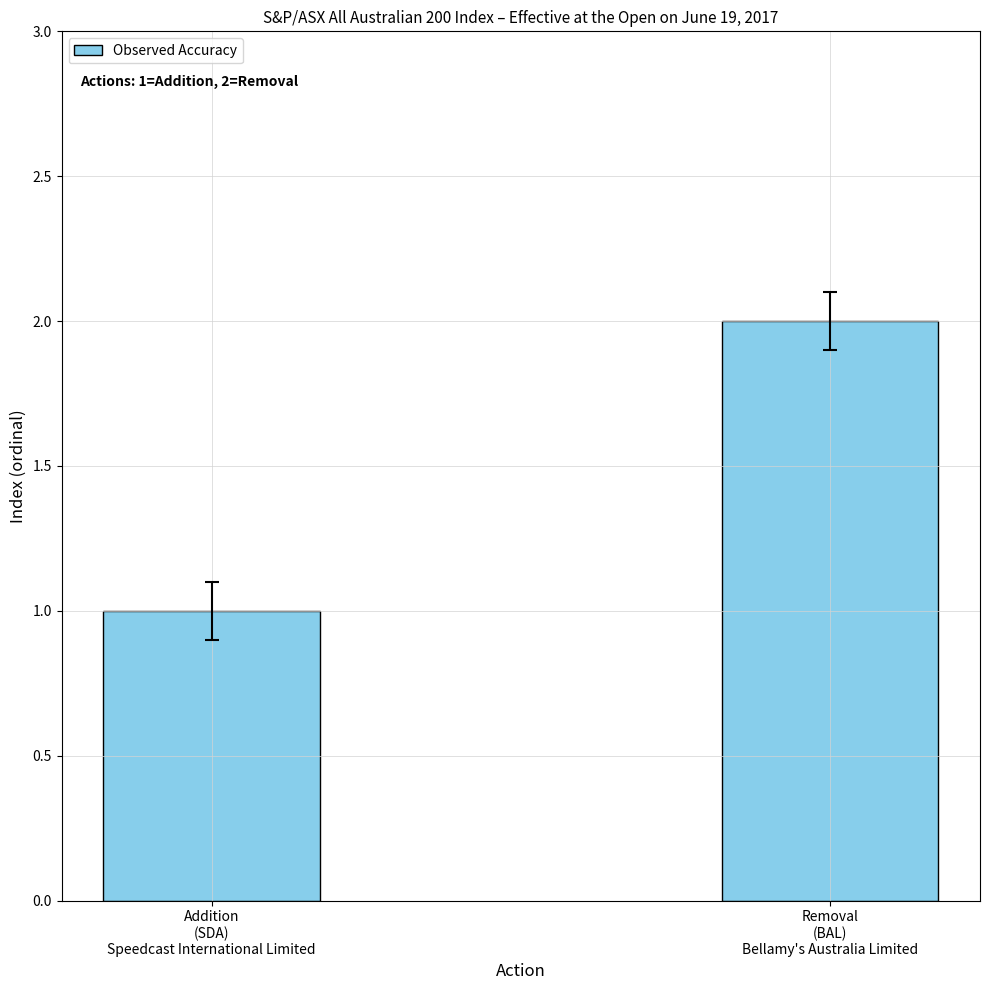

List the labels in order of value, largest first.

Removal
(BAL)
Bellamy's Australia Limited, Addition
(SDA)
Speedcast International Limited